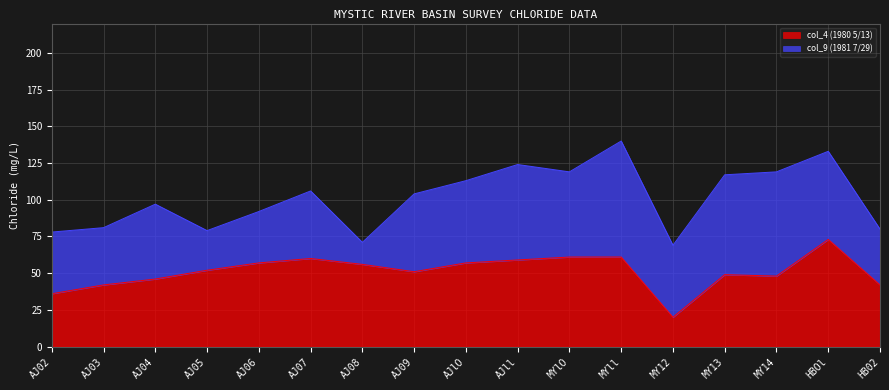

List the labels in order of value, largest first.

HBOl, MYlO, MYll, AJ07, AJll, AJ06, AJlO, AJ08, AJ05, AJ09, MY13, MY14, AJ04, AJ03, HB02, AJ02, MY12